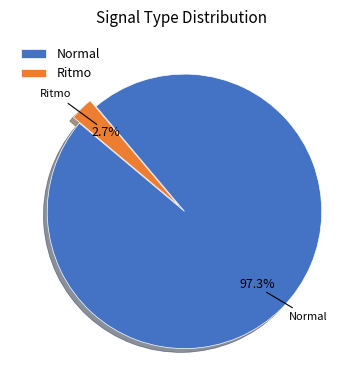

Is it true that Normal is 50% of the pie?

False